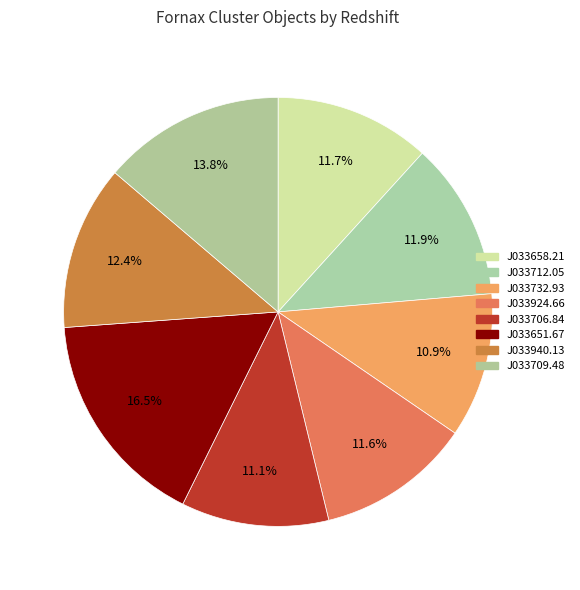

How many slices are in this pie chart?

8